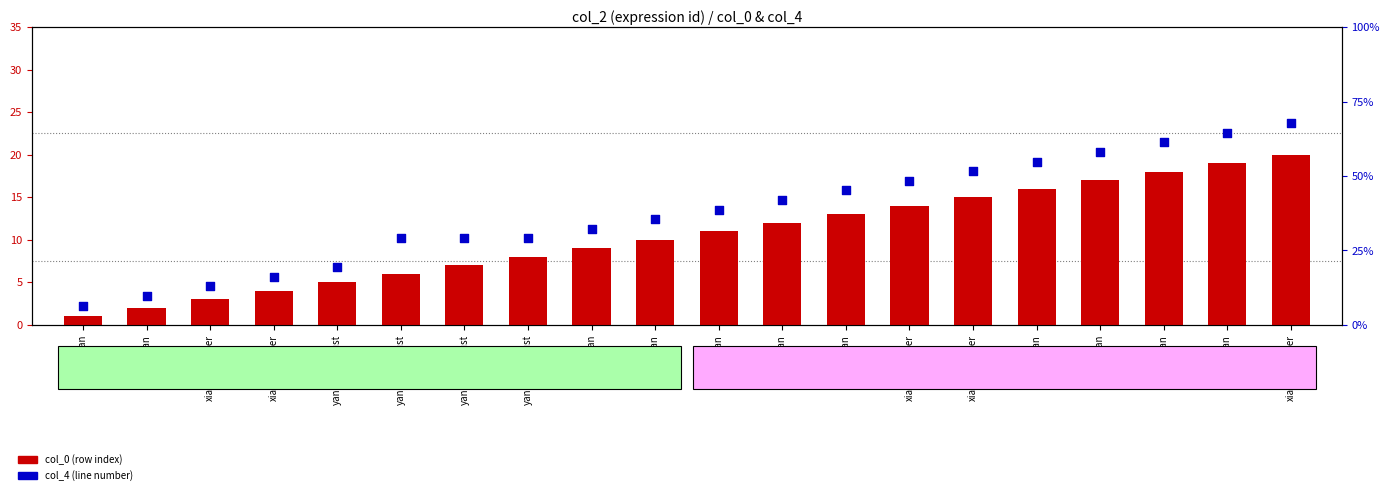

What are all the series names shown in the legend?

col_0 (row index), col_4 (line number)